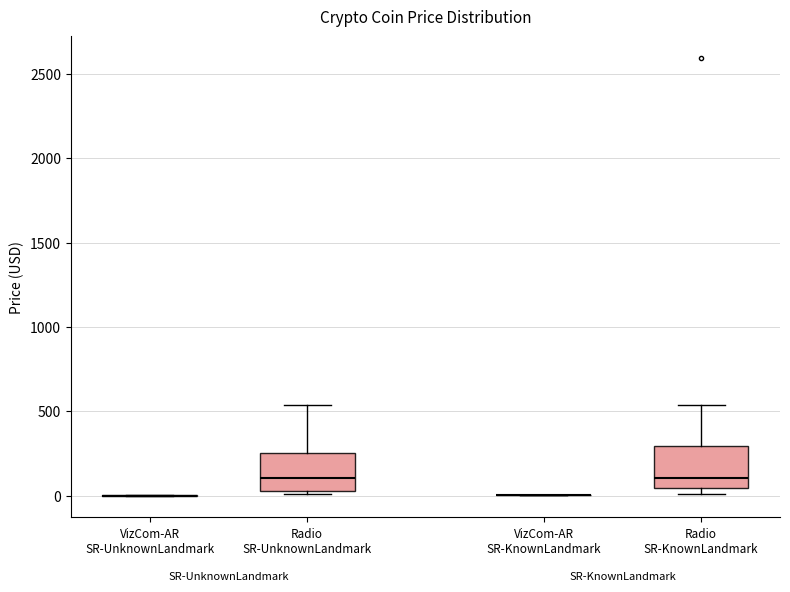

Reading left to right, transcribe this box plot: for each box, give where its median line is, the range the box spans, and where its two whiskers end, as read against the y-axis. The values are not printed on the chart, so give them approximately, as read against the axis.

VizCom-AR SR-UnknownLandmark: box collapsed to a line at 0, whiskers 0 to 0
Radio SR-UnknownLandmark: median 100, box 0 to 250, whiskers 0 to 550
VizCom-AR SR-KnownLandmark: box collapsed to a line at 0, whiskers 0 to 0
Radio SR-KnownLandmark: median 100, box 50 to 300, whiskers 0 to 550